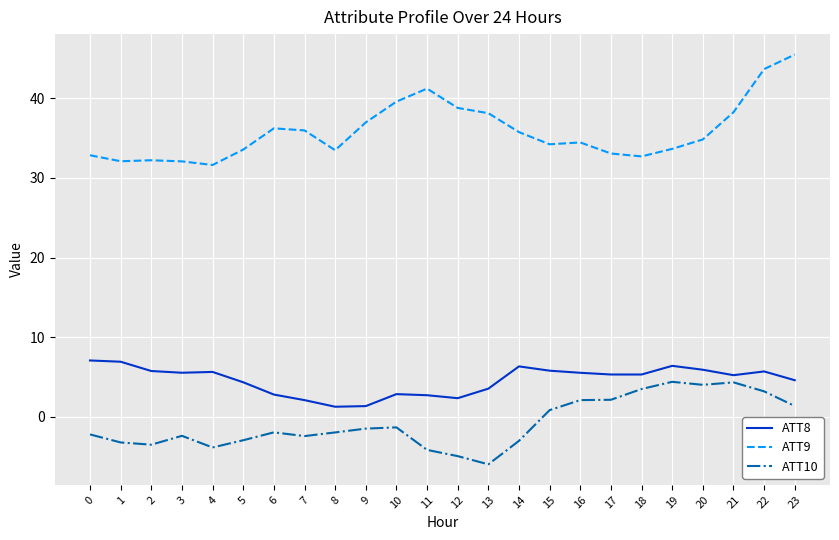

List the series in order of their peak value, highest first.

ATT9, ATT8, ATT10